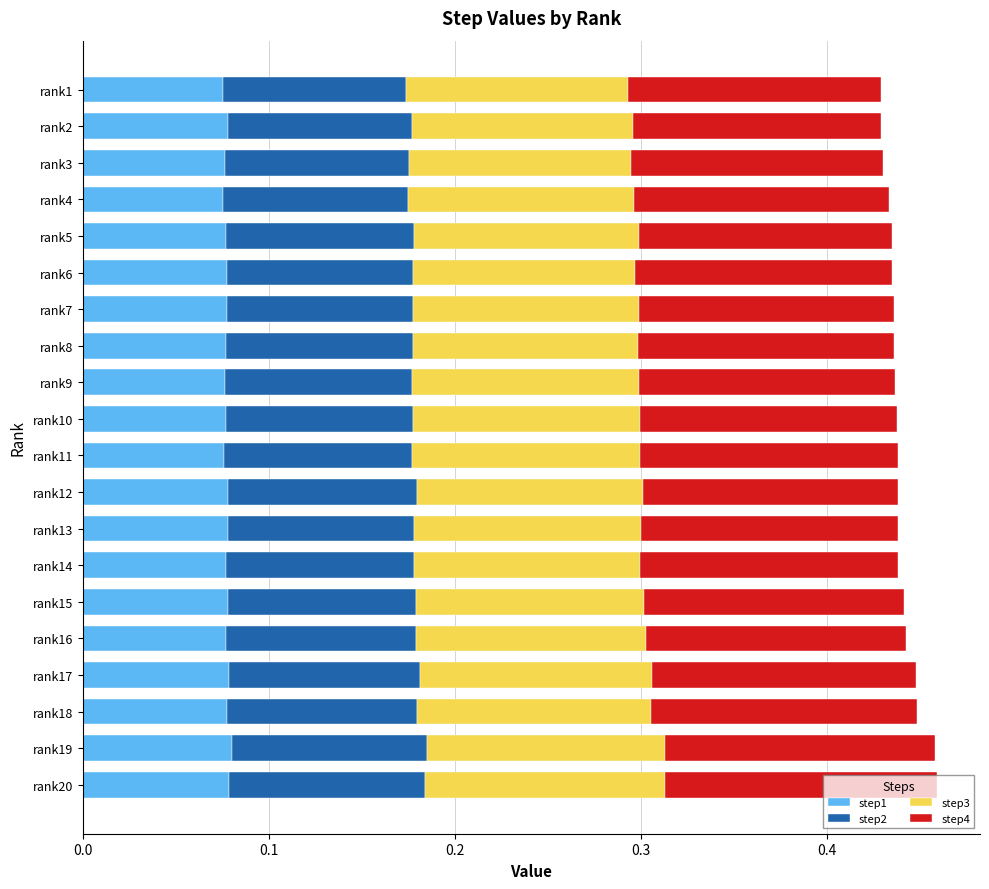

True or false: step1 has a value of 0.1 at rank6.

True